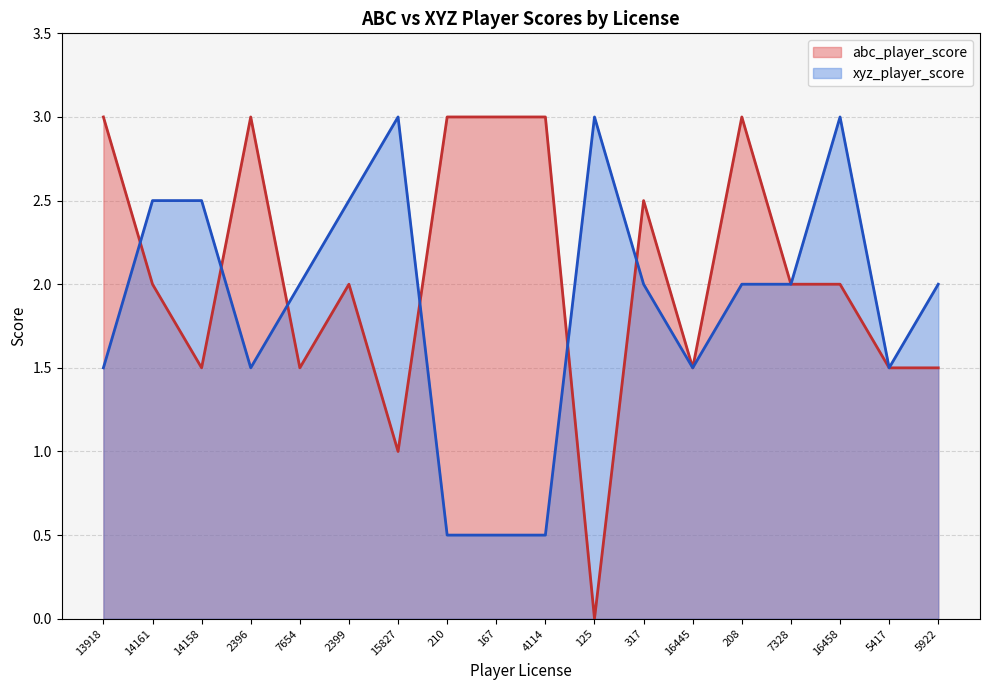

Which series changed the most between 208 and 16458?

abc_player_score